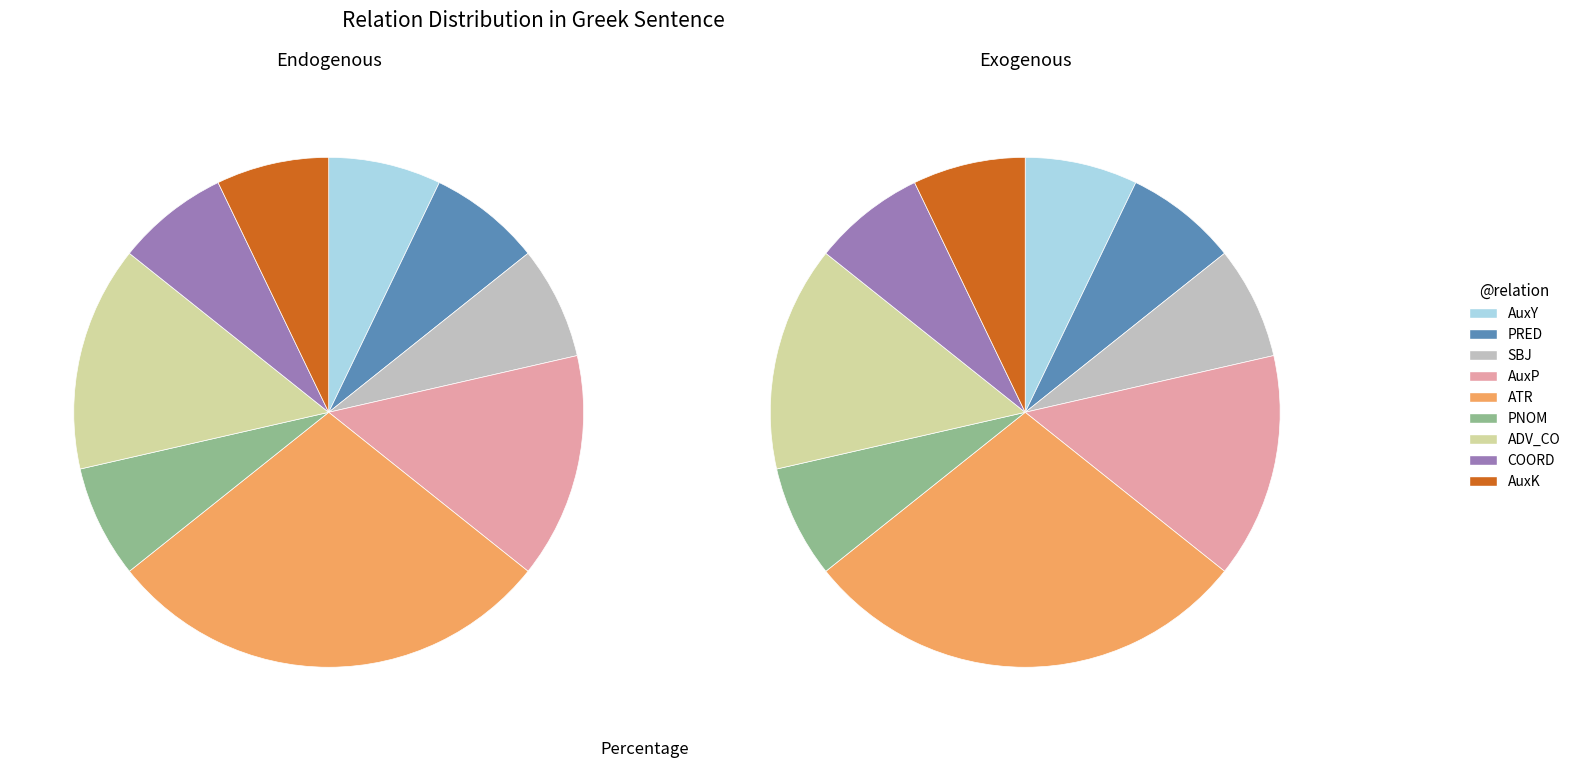

Does any single category account for the majority?

No